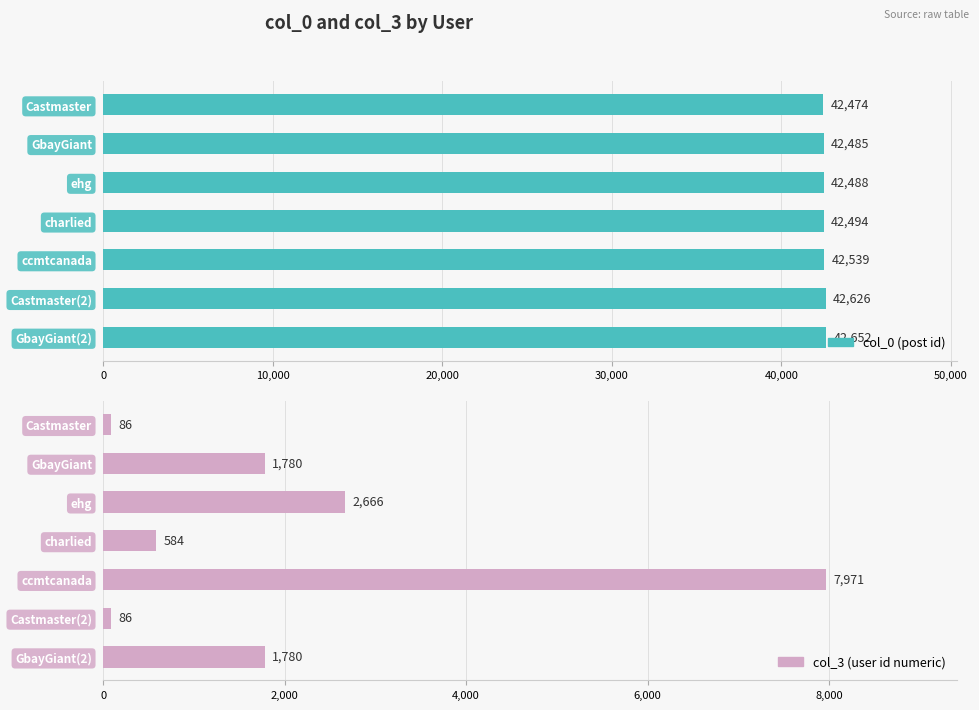

How many distinct data groups are displayed?

2